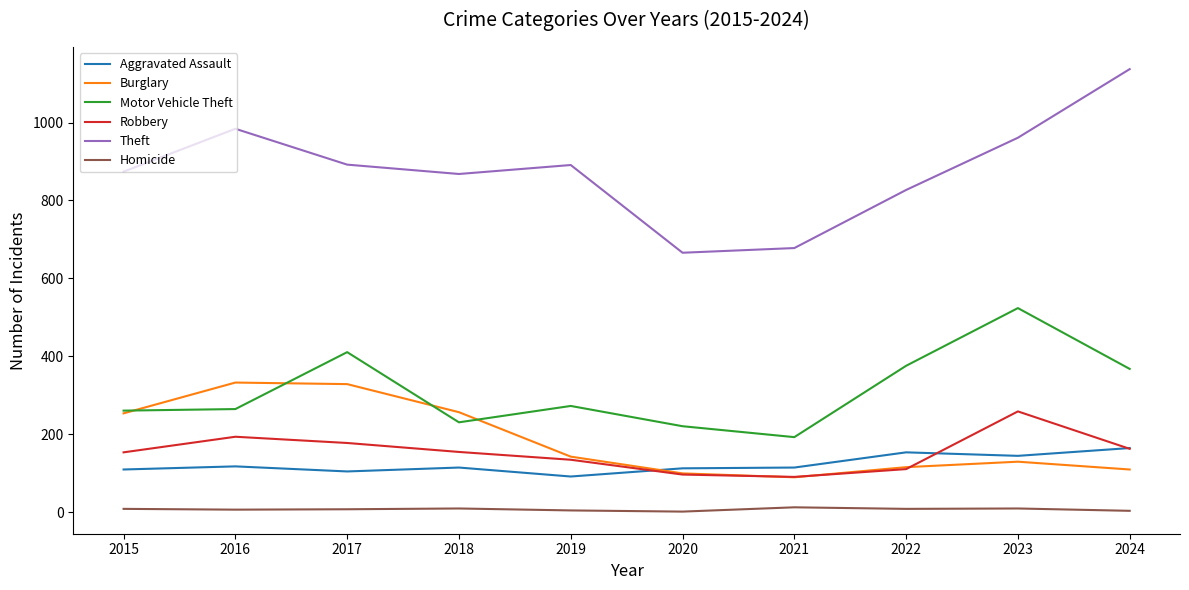

At which category does the chart reach its peak across all series?

2024